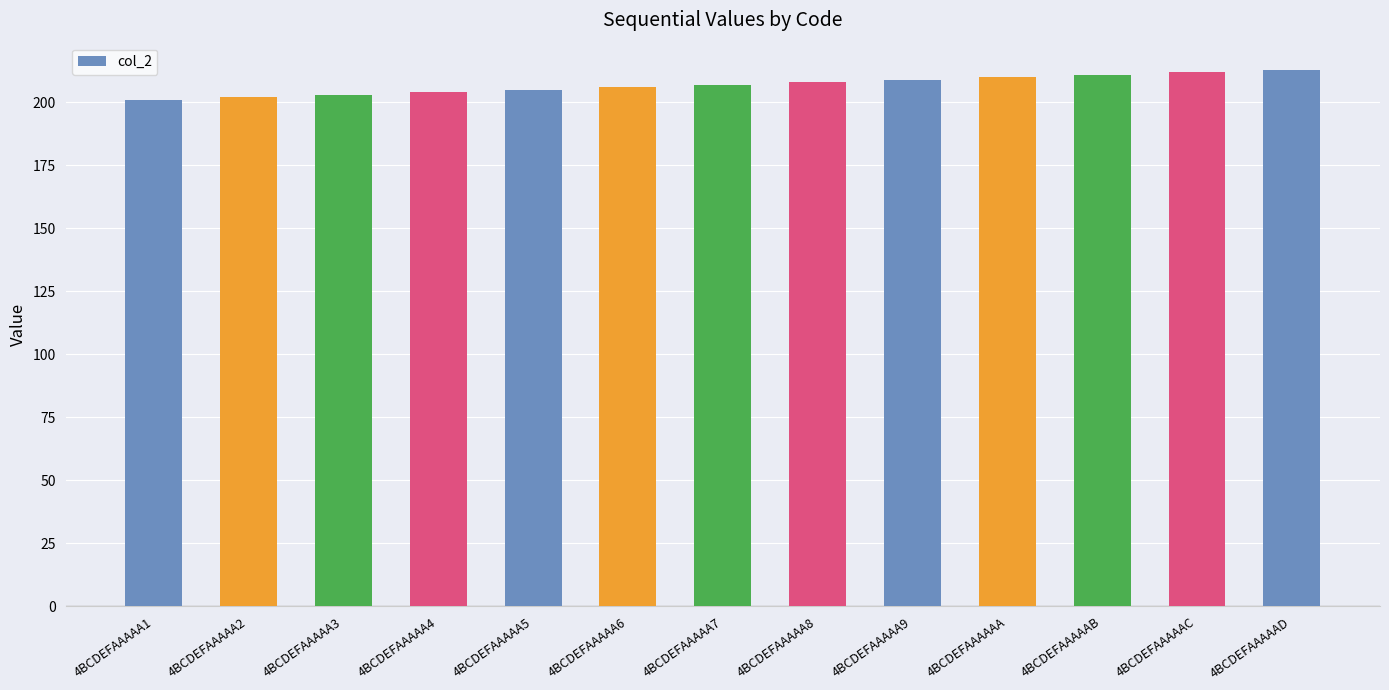

Reading right to left, extract all data points from this chart.

4BCDEFAAAAAD=213	4BCDEFAAAAAC=212	4BCDEFAAAAAB=211	4BCDEFAAAAAA=210	4BCDEFAAAAA9=209	4BCDEFAAAAA8=208	4BCDEFAAAAA7=207	4BCDEFAAAAA6=206	4BCDEFAAAAA5=205	4BCDEFAAAAA4=204	4BCDEFAAAAA3=203	4BCDEFAAAAA2=202	4BCDEFAAAAA1=201